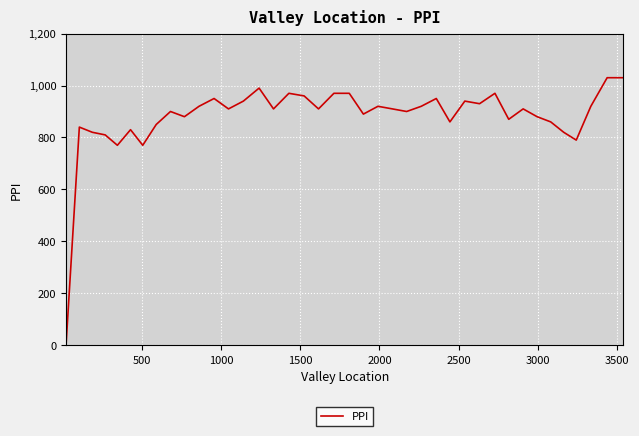

What is the average value?

879